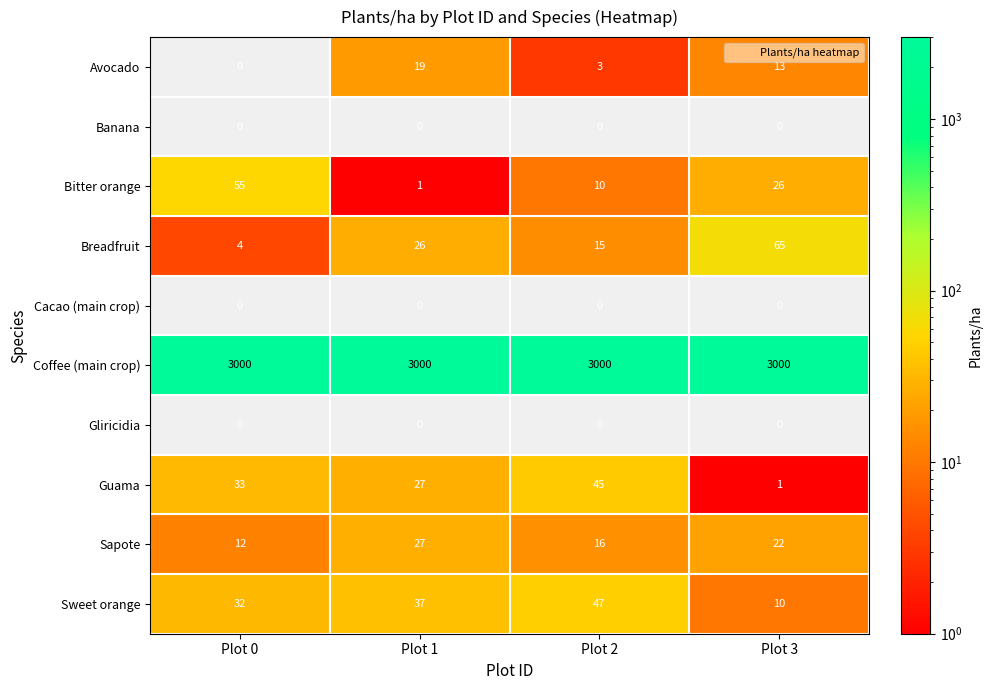

What is the difference between the maximum and minimum values in the Avocado series?

19